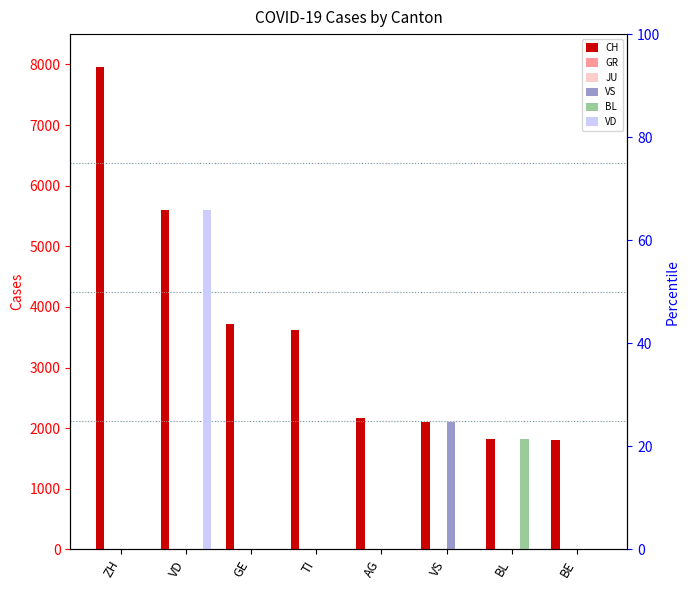

What is the difference between the highest and lowest values at VD?

5597